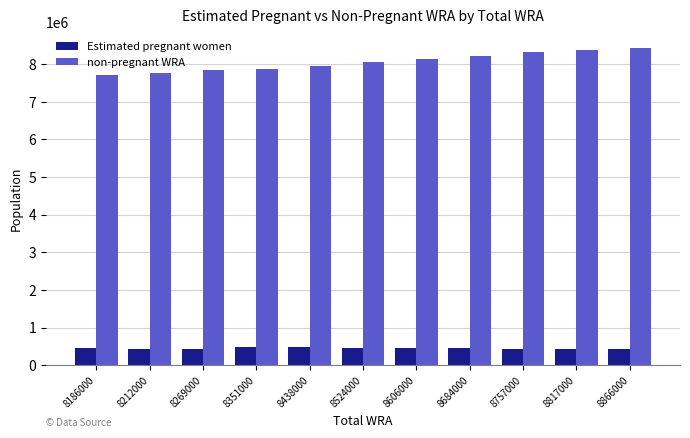

What is the minimum value for Estimated pregnant women?

431222.9